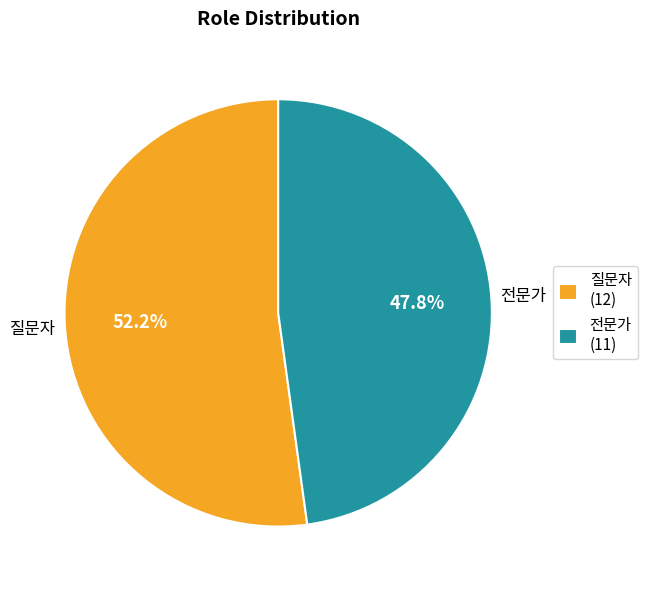

Does any single category account for the majority?

Yes